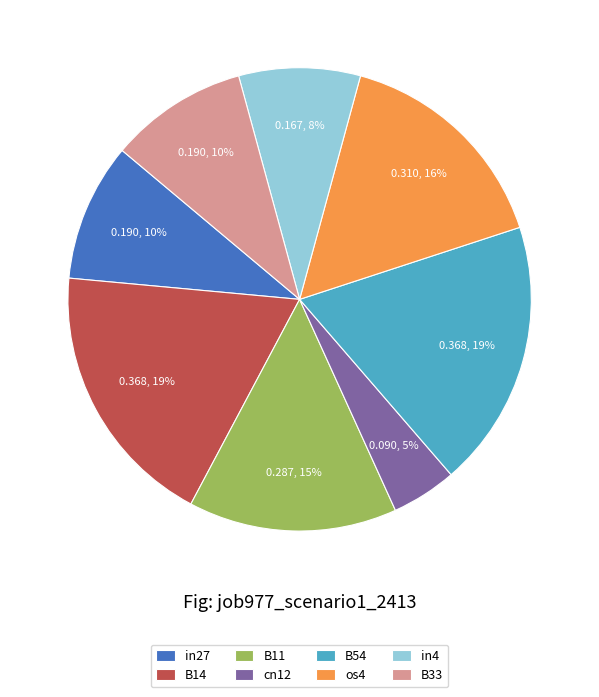

Do in4 and B14 together represent more than half of the pie?

No